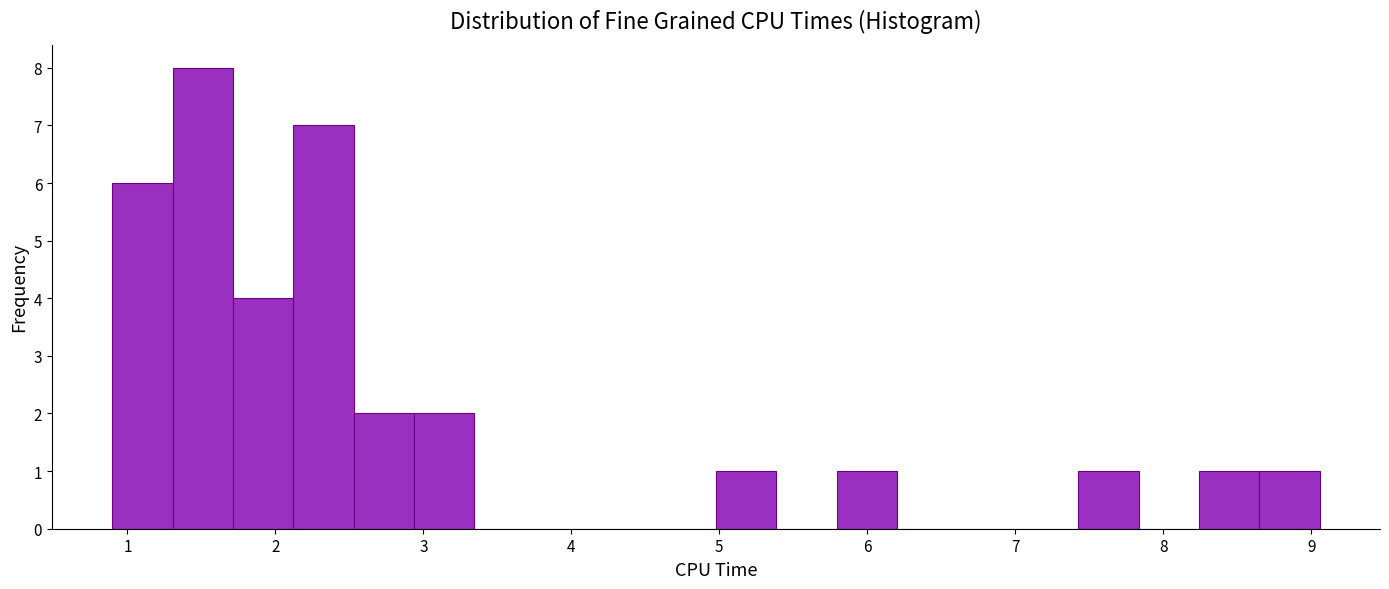

What is the height of the bar covering 1.7 to 2.1 on the x-axis? Neither the bar edges nor the heights are printed on the chart, so give them approximately, as read against the axes.

4